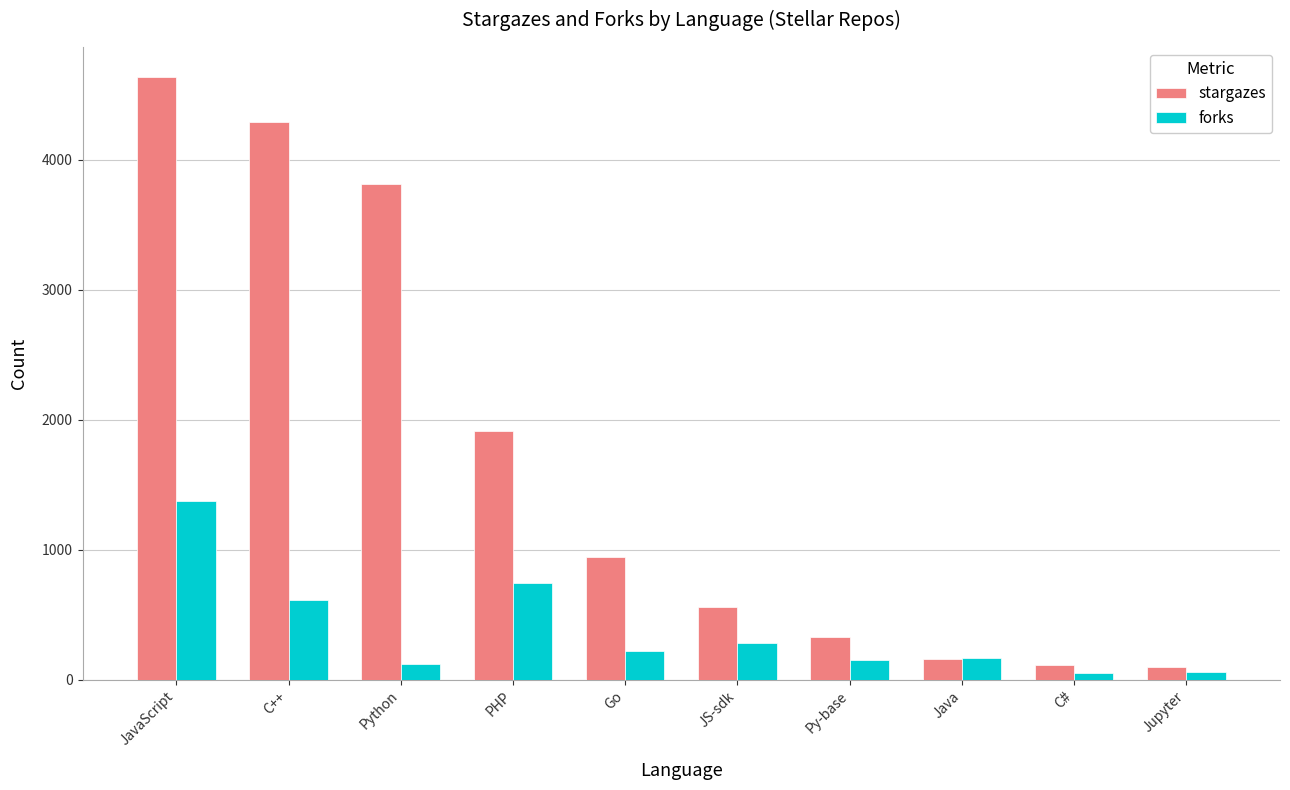

Which category has the highest value across all series?

JavaScript